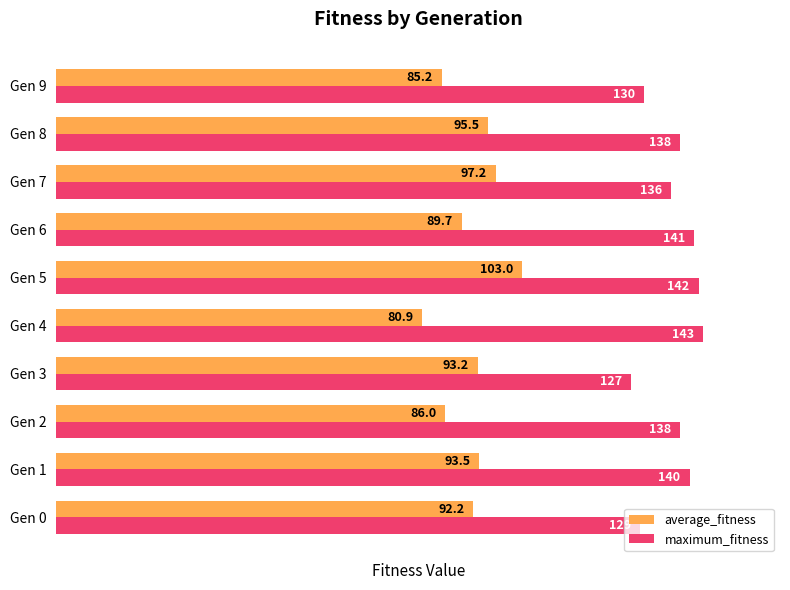

What is the sum of the maximum_fitness values at Gen 6 and Gen 5?

283.0